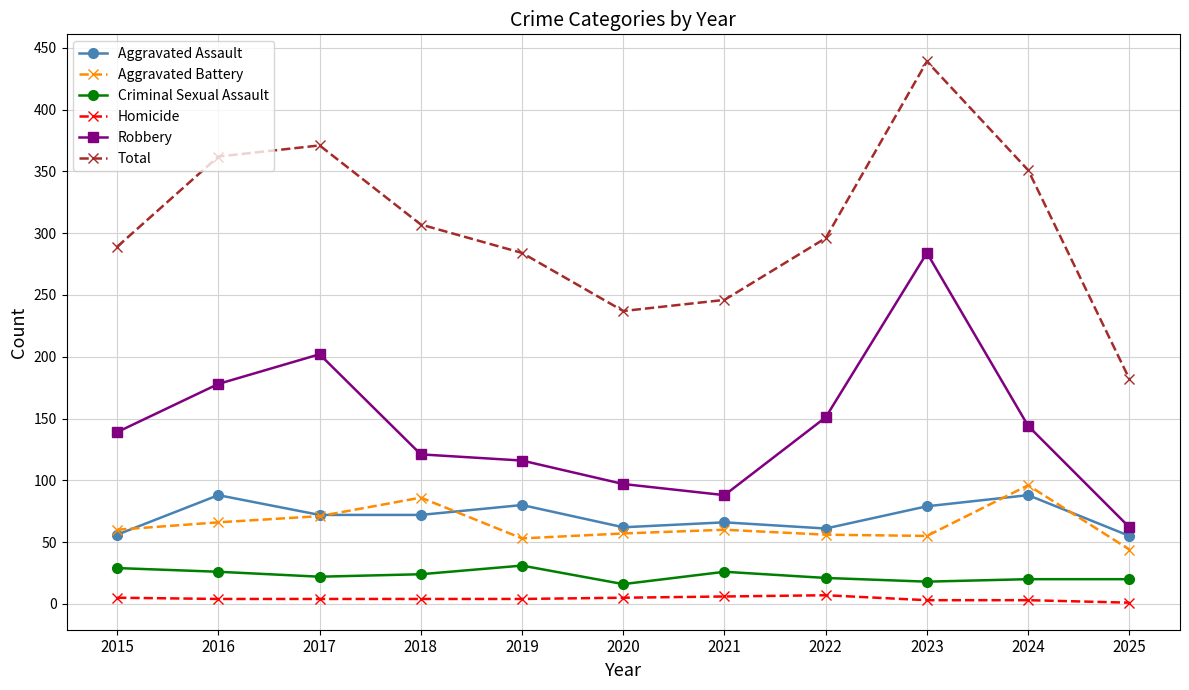

At which label is Aggravated Battery closest to 70?

2017